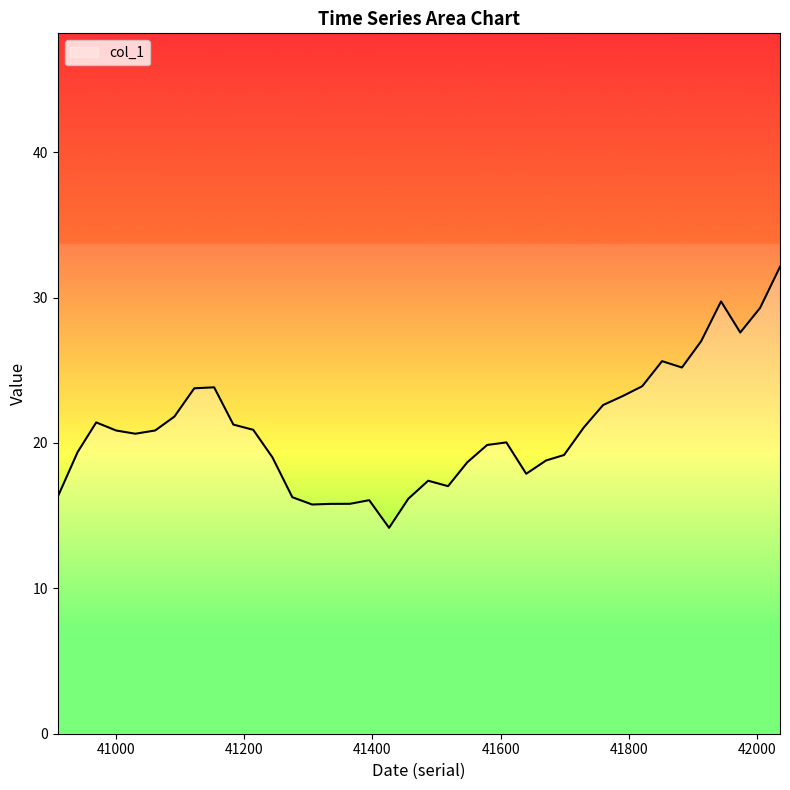

What is the difference between the maximum and minimum values?

18.0